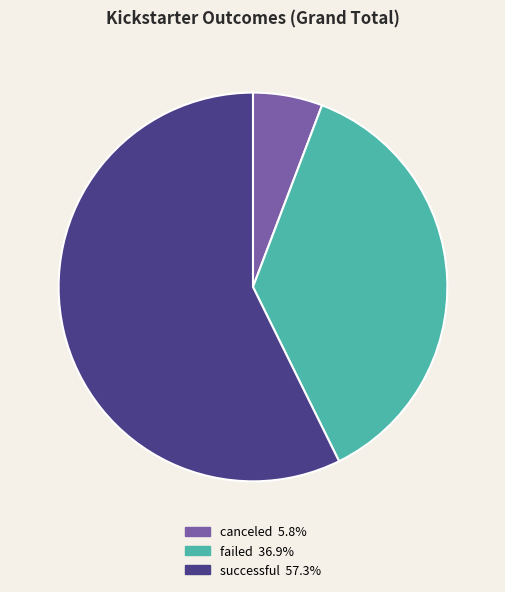

True or false: successful accounts for 57% of the total.

True